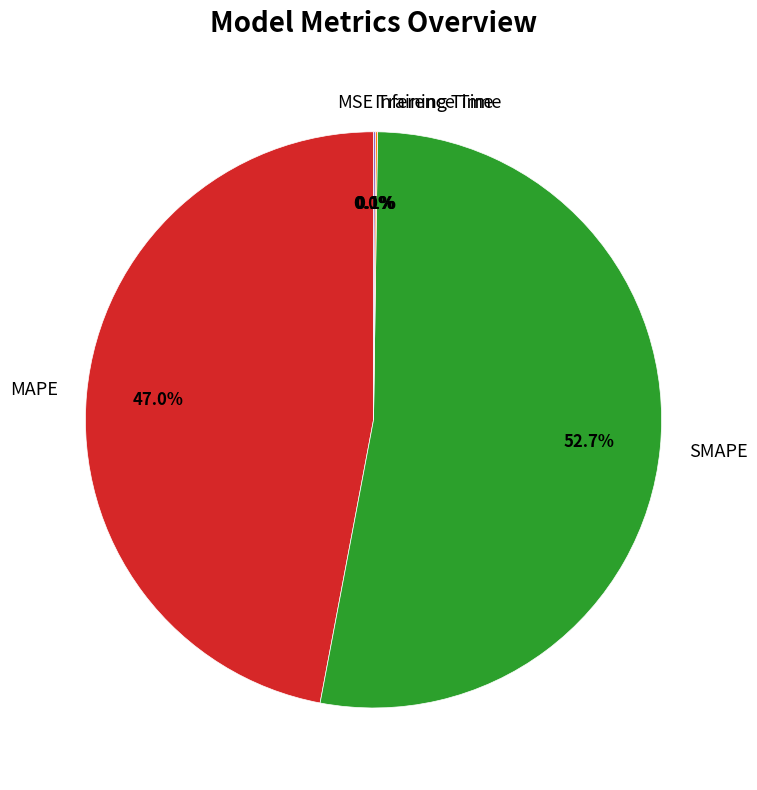

Is there a majority slice in this chart?

Yes